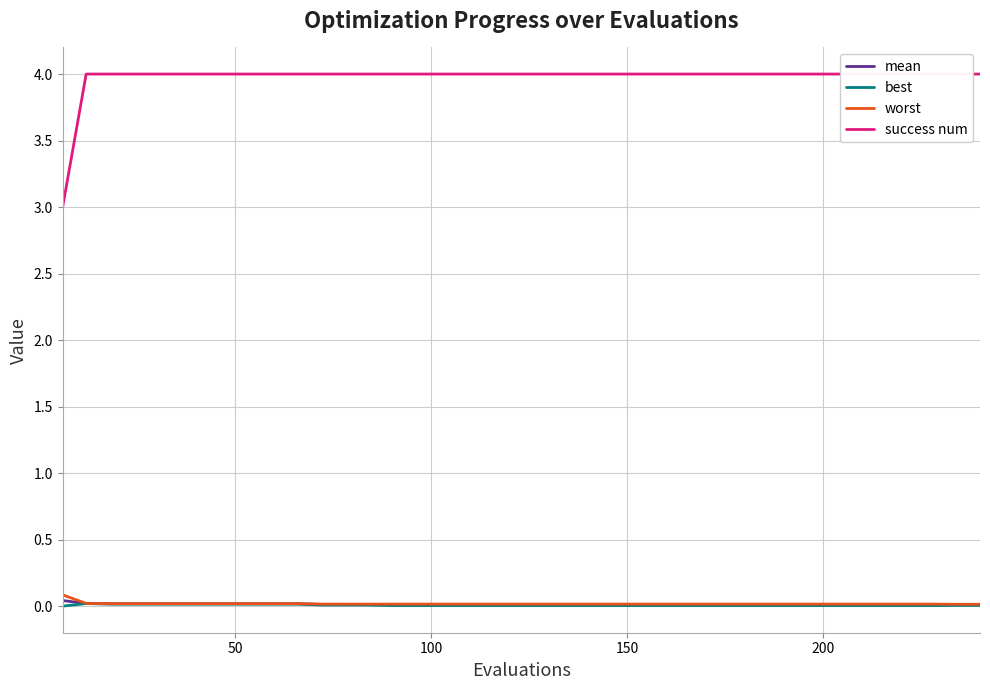

Reading right to left, transcribe all the data shown in this chart.

mean: 0.0	0.0	0.0	0.0	0.0	0.0	0.0	0.0	0.0	0.0	0.0	0.0	0.0	0.0	0.0	0.0	0.0	0.0	0.0	0.0	0.0	0.0	0.0	0.0	0.0	0.0	0.0	0.0	0.0	0.0	0.0	0.0	0.0	0.0	0.0	0.0	0.0	0.0	0.0	0.0
best: 0.0	0.0	0.0	0.0	0.0	0.0	0.0	0.0	0.0	0.0	0.0	0.0	0.0	0.0	0.0	0.0	0.0	0.0	0.0	0.0	0.0	0.0	0.0	0.0	0.0	0.0	0.0	0.0	0.0	0.0	0.0	0.0	0.0	0.0	0.0	0.0	0.0	0.0	0.0	0.0
worst: 0.0	0.0	0.0	0.0	0.0	0.0	0.0	0.0	0.0	0.0	0.0	0.0	0.0	0.0	0.0	0.0	0.0	0.0	0.0	0.0	0.0	0.0	0.0	0.0	0.0	0.0	0.0	0.0	0.0	0.0	0.0	0.0	0.0	0.0	0.0	0.0	0.0	0.0	0.0	0.1
success num: 4.0	4.0	4.0	4.0	4.0	4.0	4.0	4.0	4.0	4.0	4.0	4.0	4.0	4.0	4.0	4.0	4.0	4.0	4.0	4.0	4.0	4.0	4.0	4.0	4.0	4.0	4.0	4.0	4.0	4.0	4.0	4.0	4.0	4.0	4.0	4.0	4.0	4.0	4.0	3.0